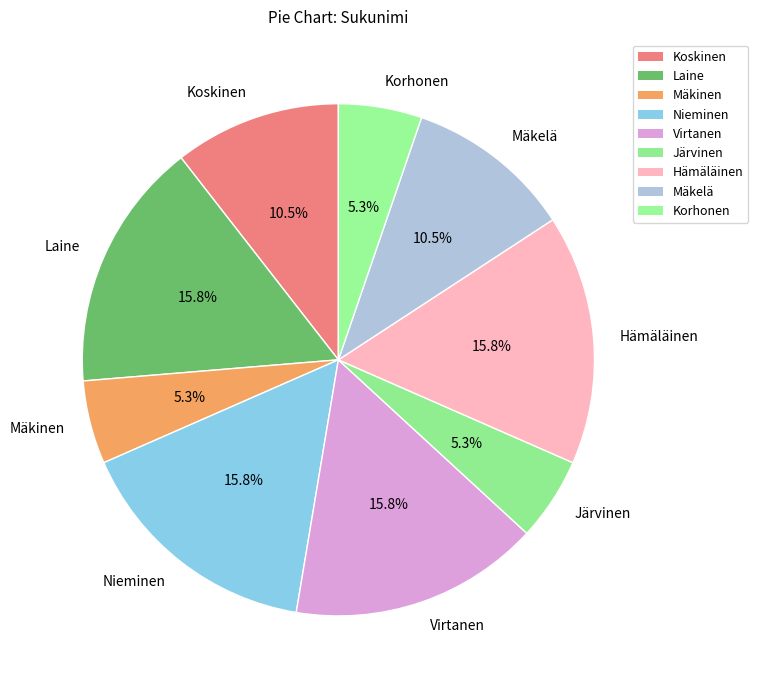

The Nieminen slice represents 16% of the pie. True or false?

True